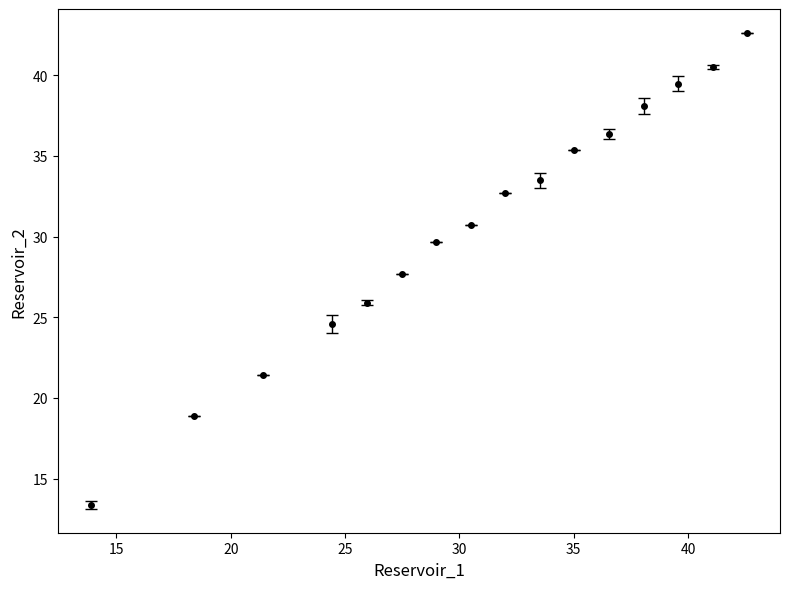

What is the value of the 14th point from the left?

39.5